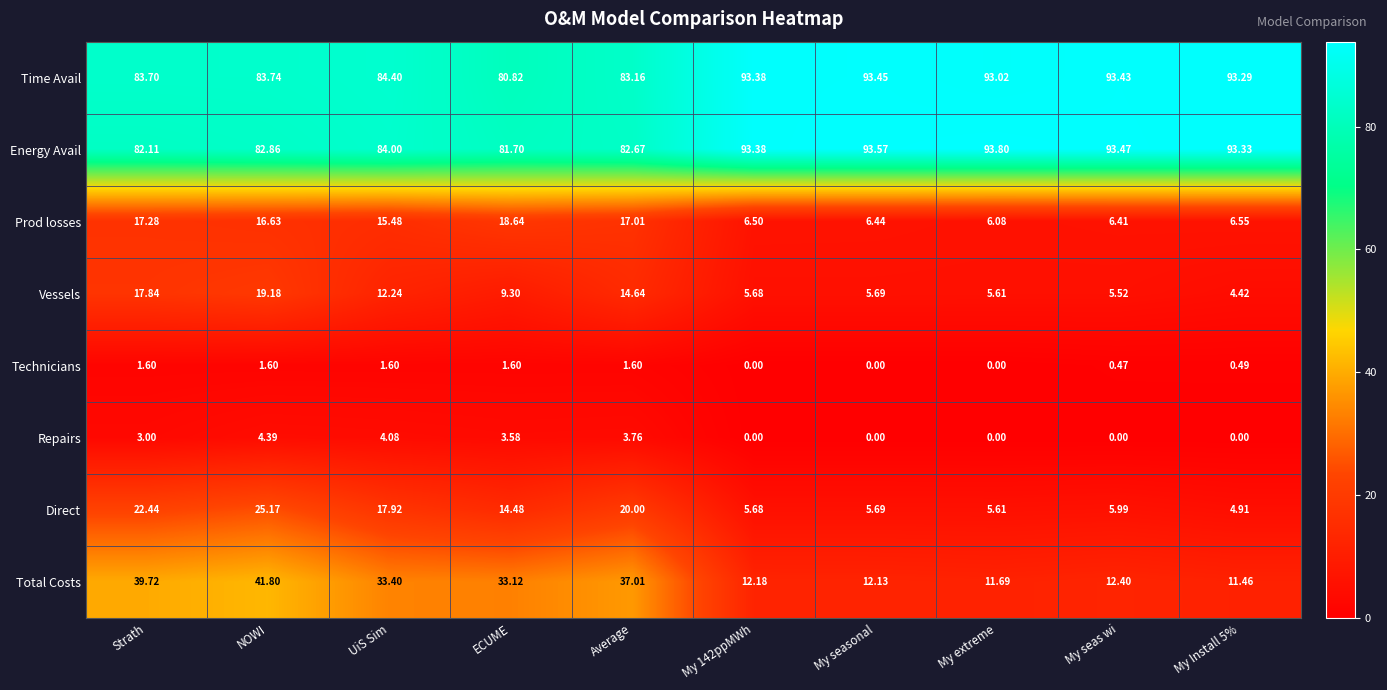

Between My seas wi and My Install 5%, which series saw the biggest shift?

Vessels